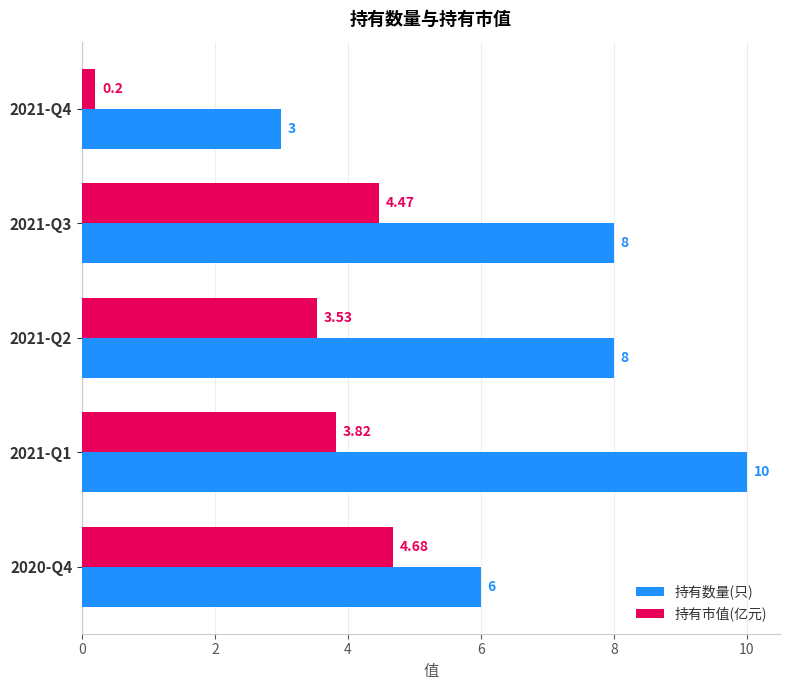

What is the average value of the 持有数量(只) series?

7.0